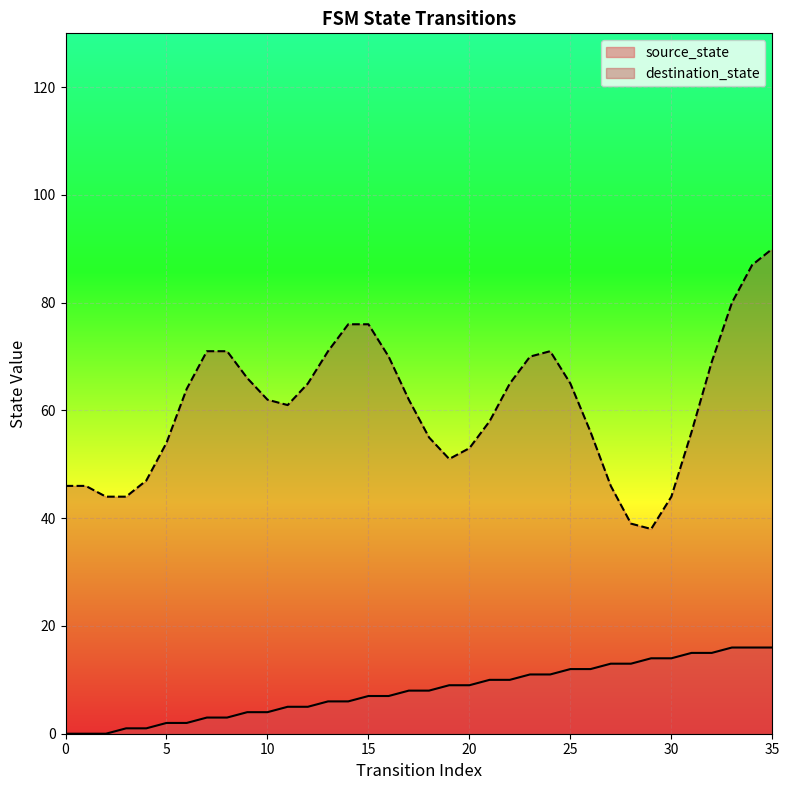

List the labels in order of value, largest first.

33, 34, 35, 31, 32, 29, 30, 27, 28, 25, 26, 23, 24, 21, 22, 19, 20, 17, 18, 15, 16, 13, 14, 11, 12, 9, 10, 7, 8, 5, 6, 3, 4, 0, 1, 2